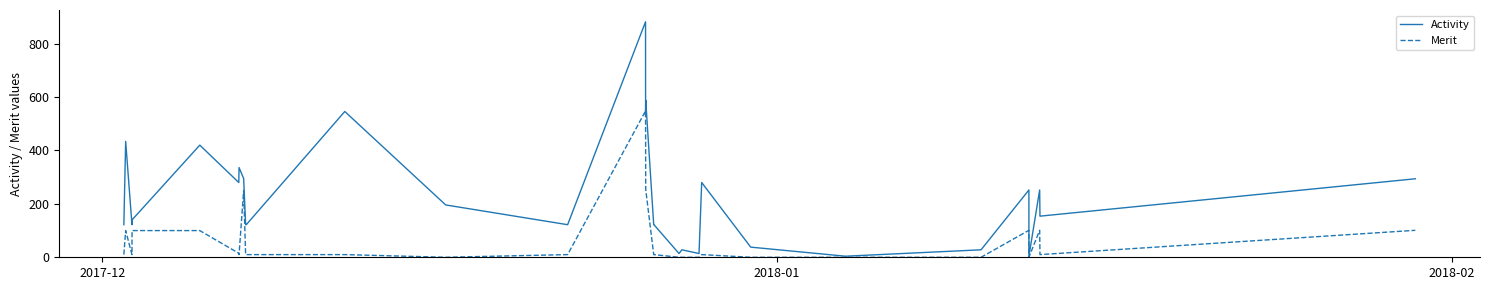

What is the sum of all Merit values?

2280